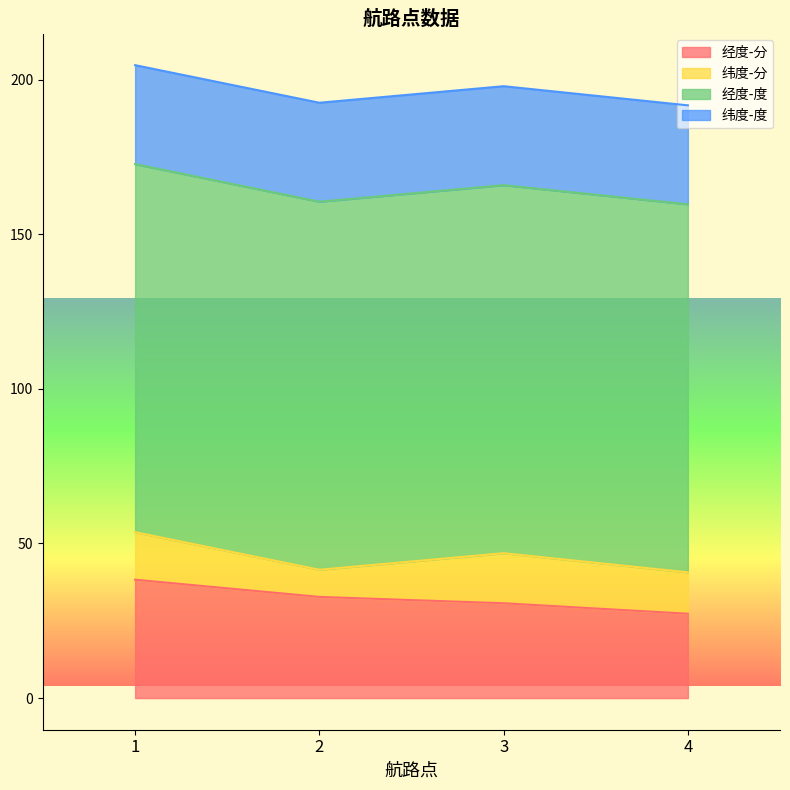

List the labels in order of 经度-度 value, largest first.

1, 2, 3, 4